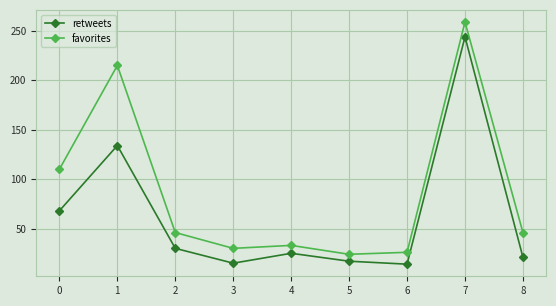

How many values in the retweets series are below 25?

4